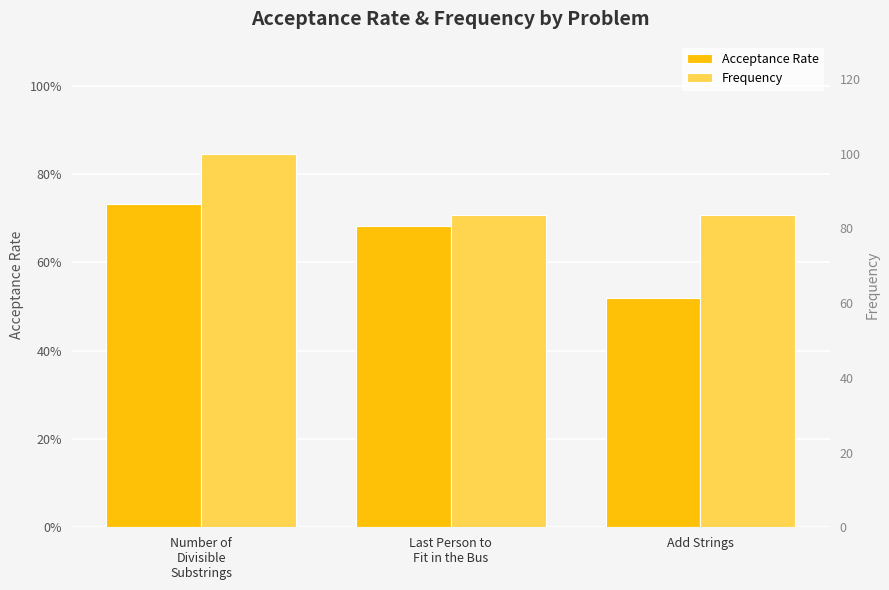

What is the highest value of the Acceptance Rate series?

0.7